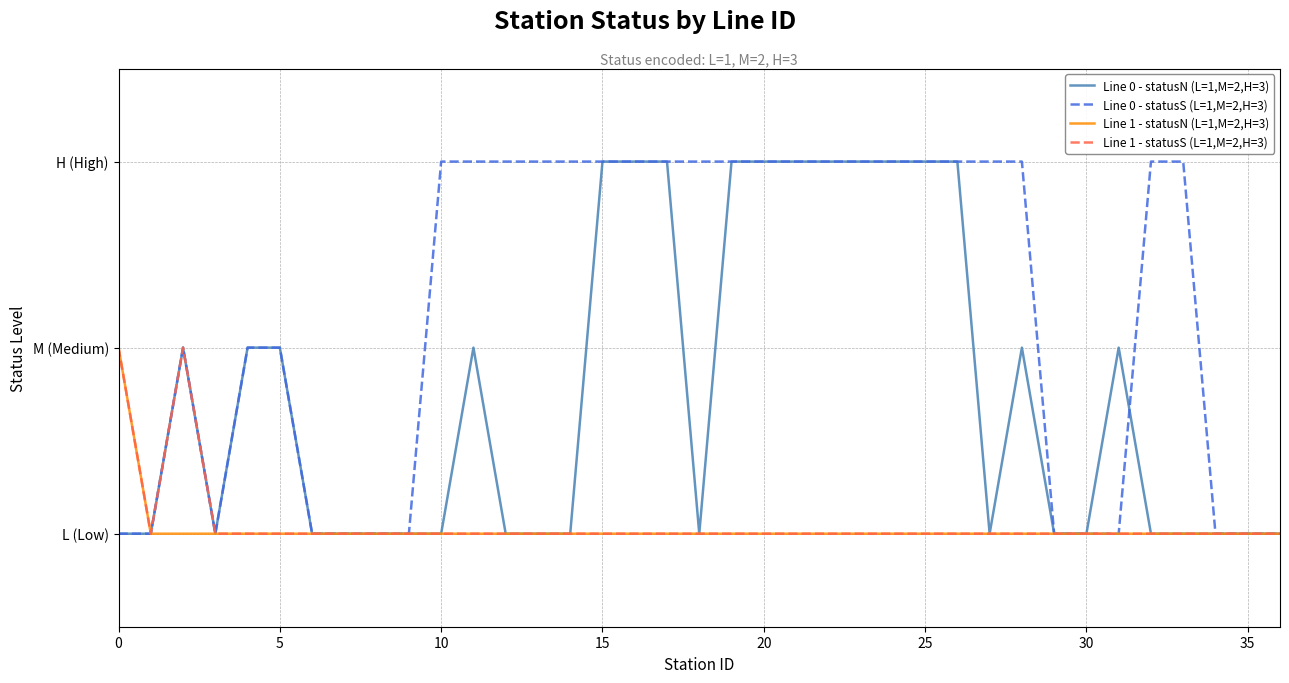

True or false: Line 0 - statusN (L=1,M=2,H=3) and Line 1 - statusN (L=1,M=2,H=3) intersect in this chart.

False